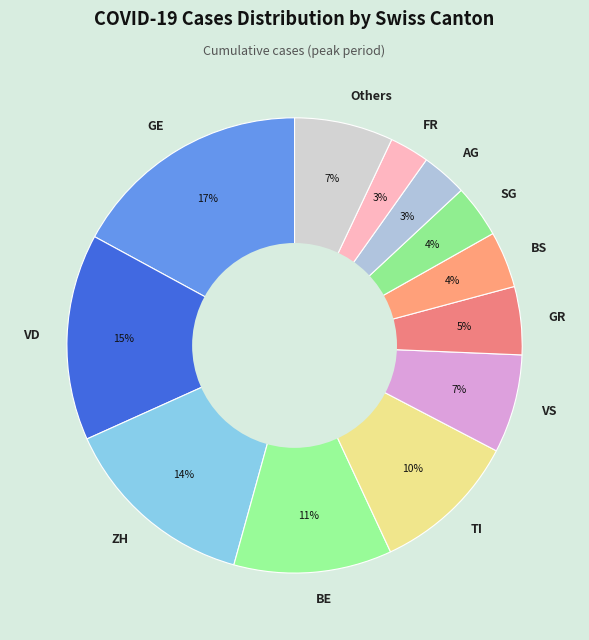

Is the sum of TI and FR greater than half?

No